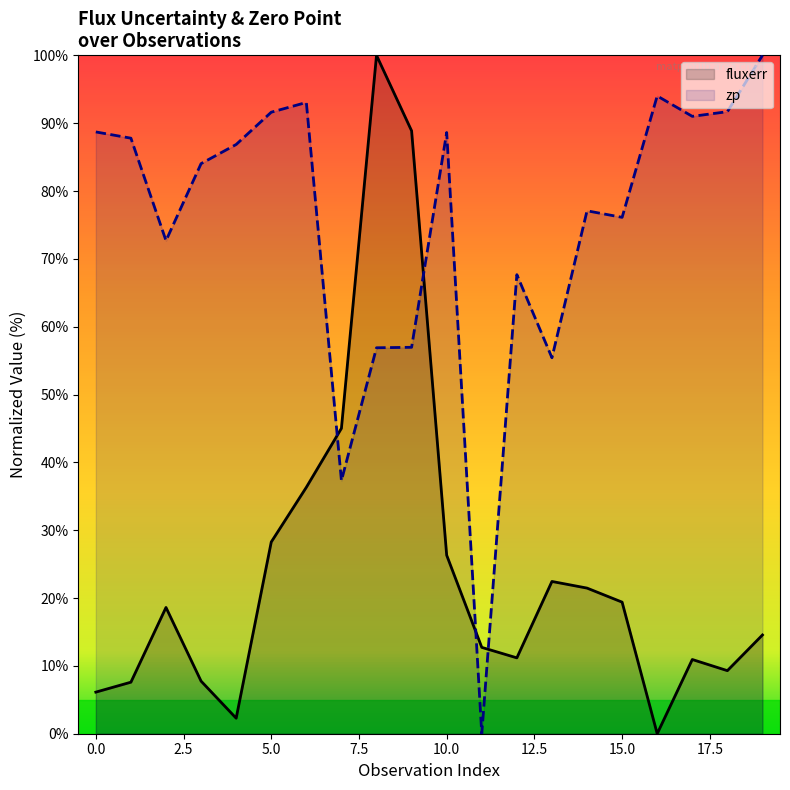

What is the difference between the maximum and second lowest values in the fluxerr series?

97.7